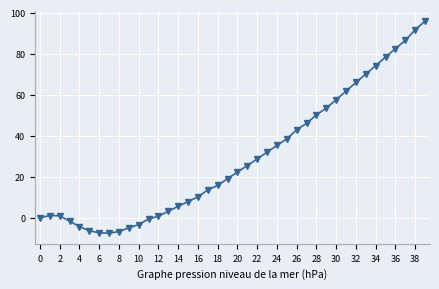

What is the greatest value displayed?

95.8